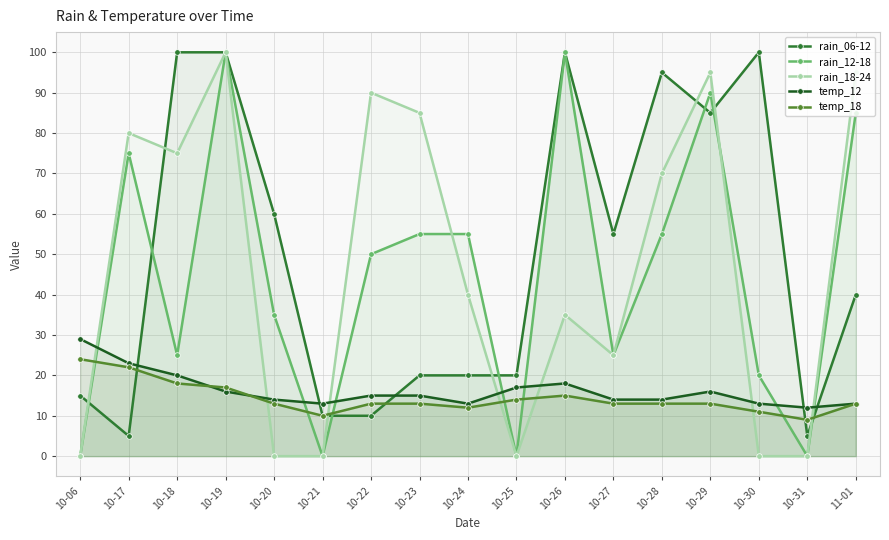

True or false: temp_12 has a value of 8 at 10-26.

False